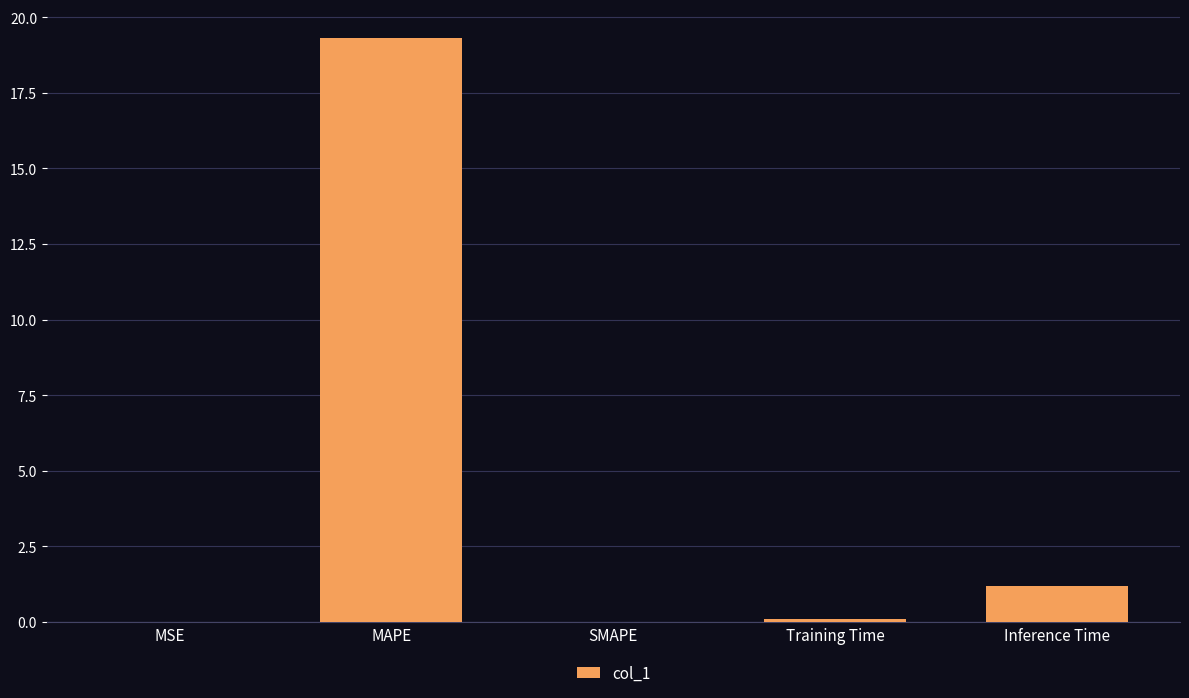

Between MAPE and SMAPE, which is larger?

MAPE